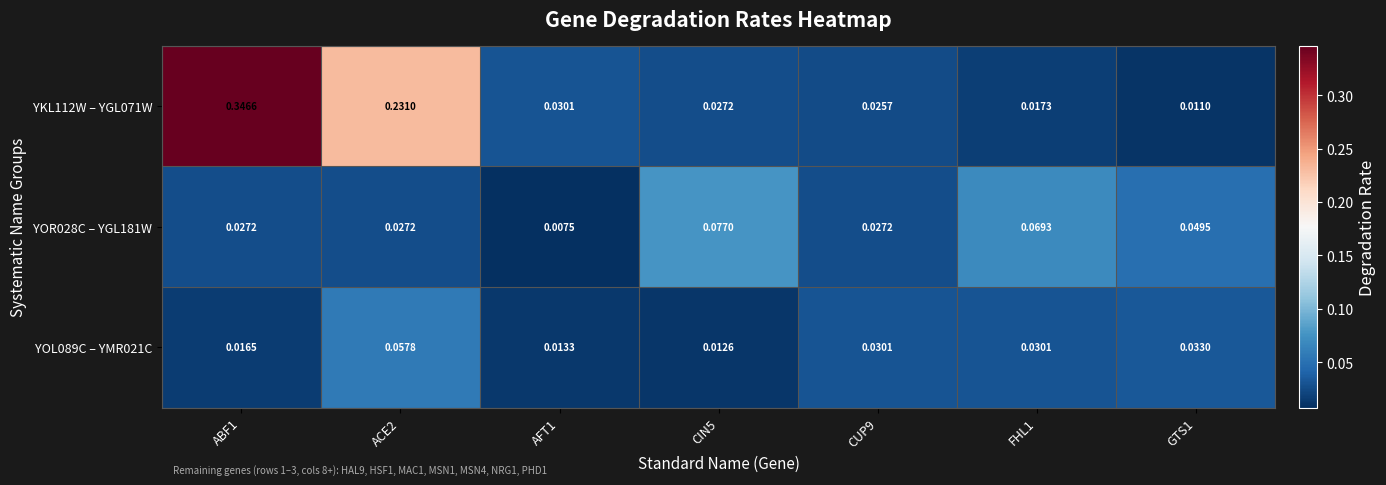

Which series has the widest spread of values?

YKL112W – YGL071W